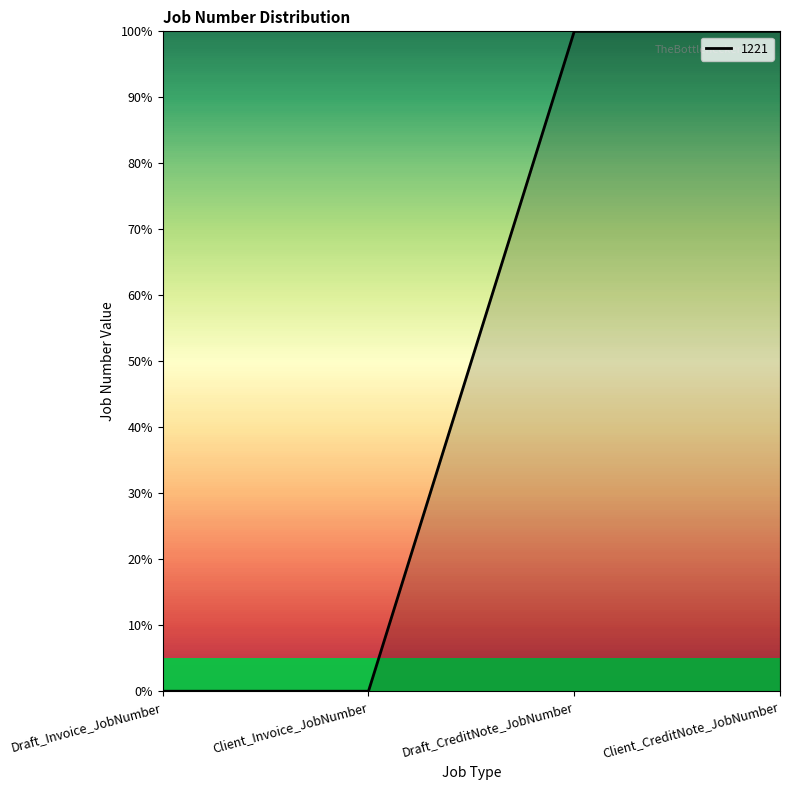

Reading left to right, transcribe all the data shown in this chart.

0.0	0.0	100.0	100.0